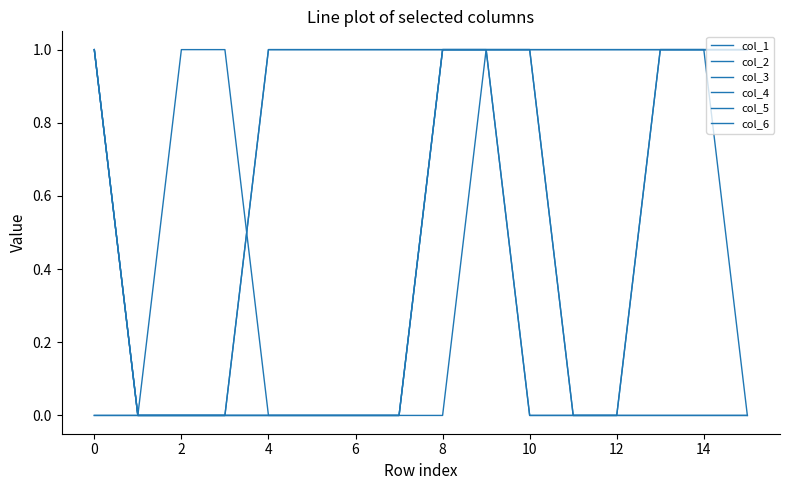

Reading left to right, transcribe all the data shown in this chart.

col_1: 1	0	1	1	0	0	0	0	0	1	0	0	0	0	0	0
col_2: 1	0	0	0	0	0	0	0	1	1	1	0	0	0	0	0
col_3: 1	0	0	0	0	0	0	0	1	1	0	0	0	1	1	0
col_4: 0	0	0	0	0	0	0	0	1	1	1	0	0	1	1	1
col_5: 0	0	0	0	1	1	1	1	1	1	1	1	1	1	1	1
col_6: 1	0	0	0	1	1	1	1	1	1	1	1	1	1	1	1